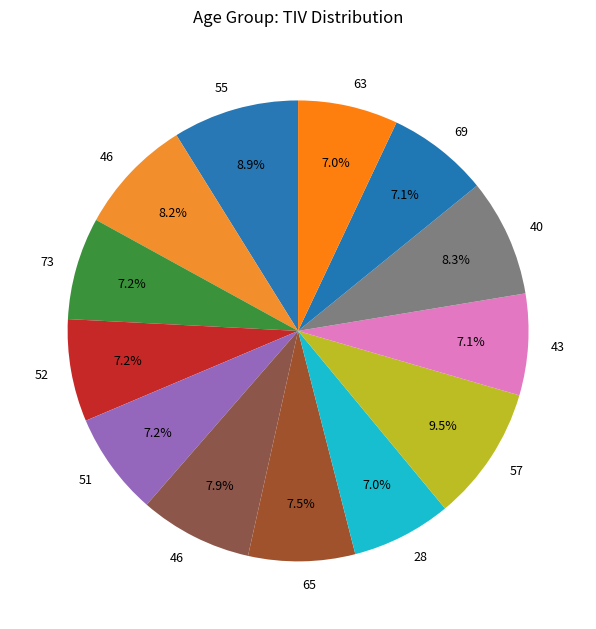

Which category has the biggest portion of the pie?

57